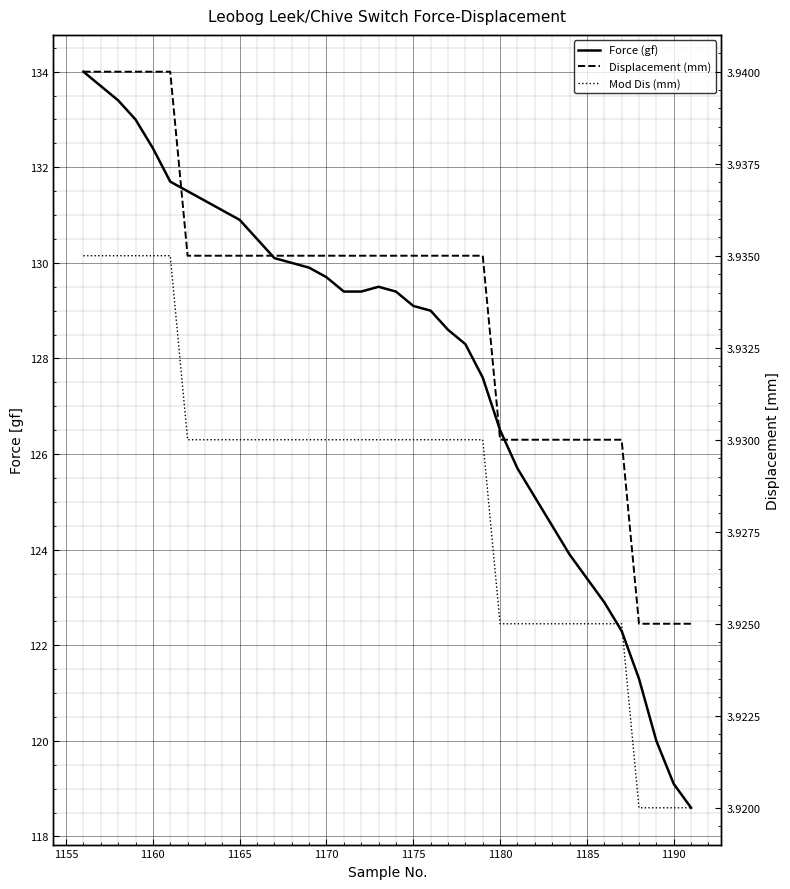

List the series in order of their peak value, highest first.

Force (gf), Displacement (mm), Mod Dis (mm)